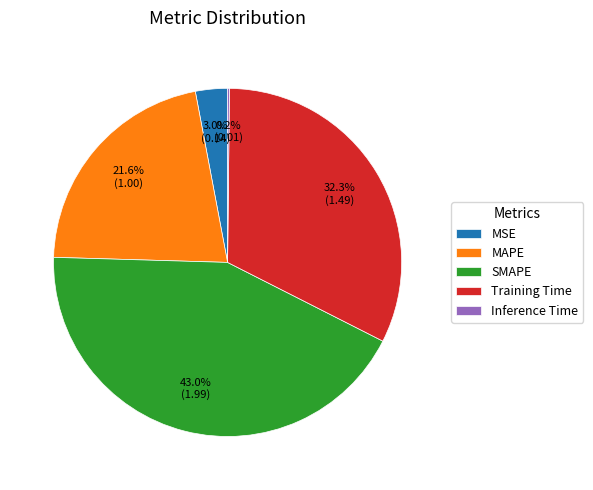

Which has a higher value, MSE or MAPE?

MAPE